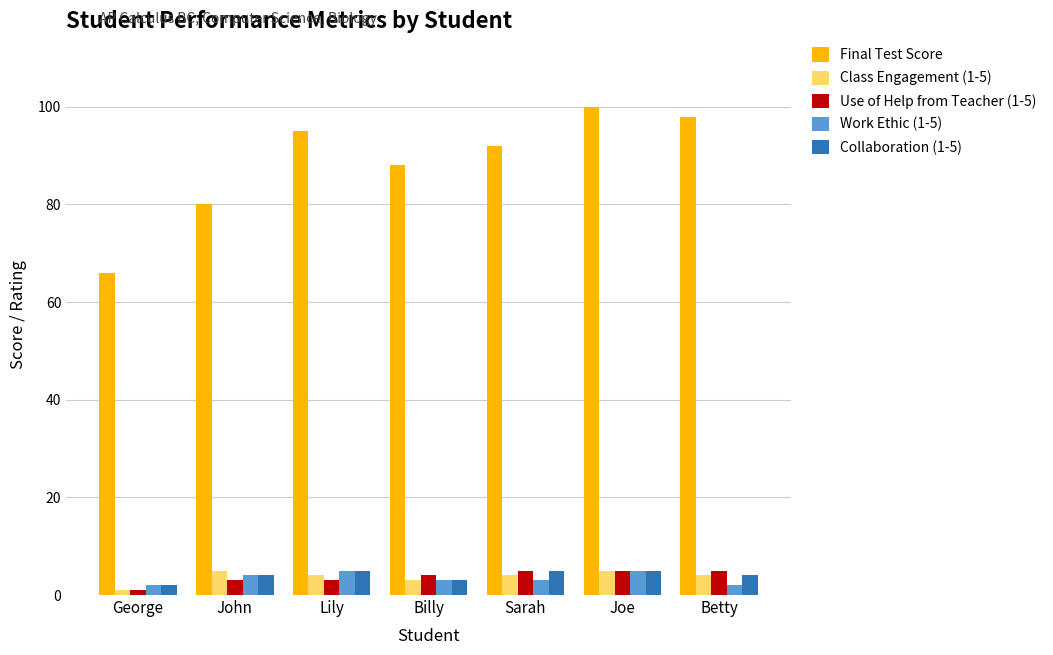

Is it true that Collaboration (1-5) equals 5 at Joe?

True